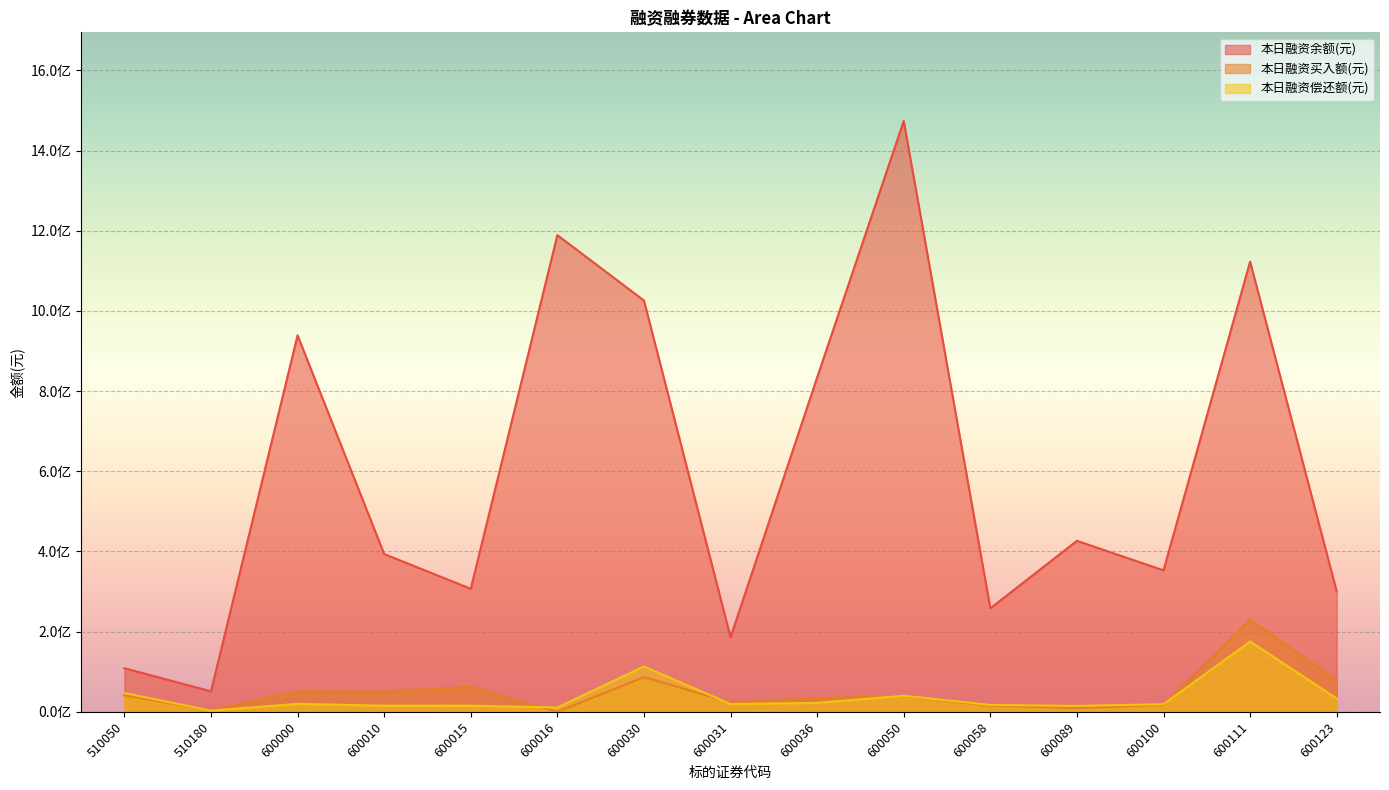

How many data points in 本日融资买入额(元) are above 39772028?

7